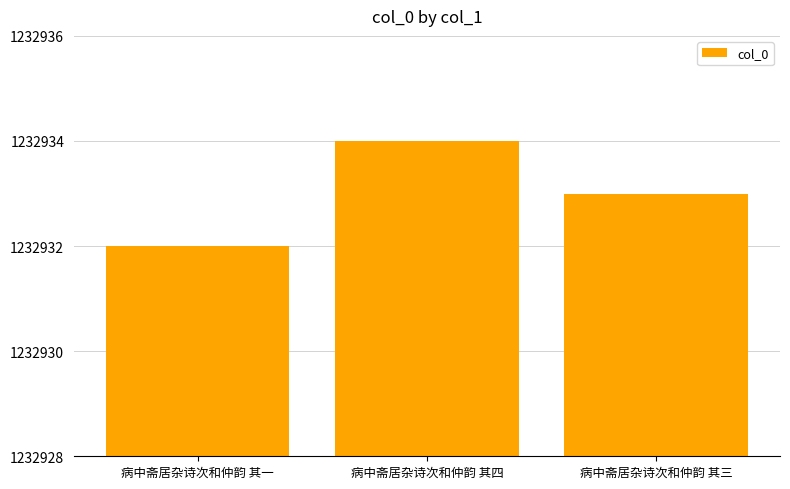

How many bars are there in total?

3